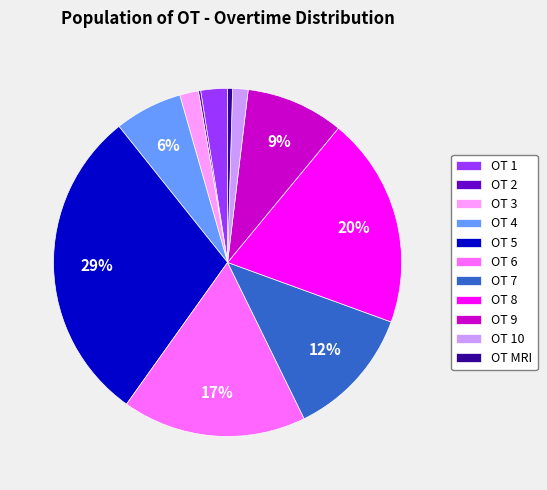

Combined, do OT 9 and OT 3 account for over 50%?

No